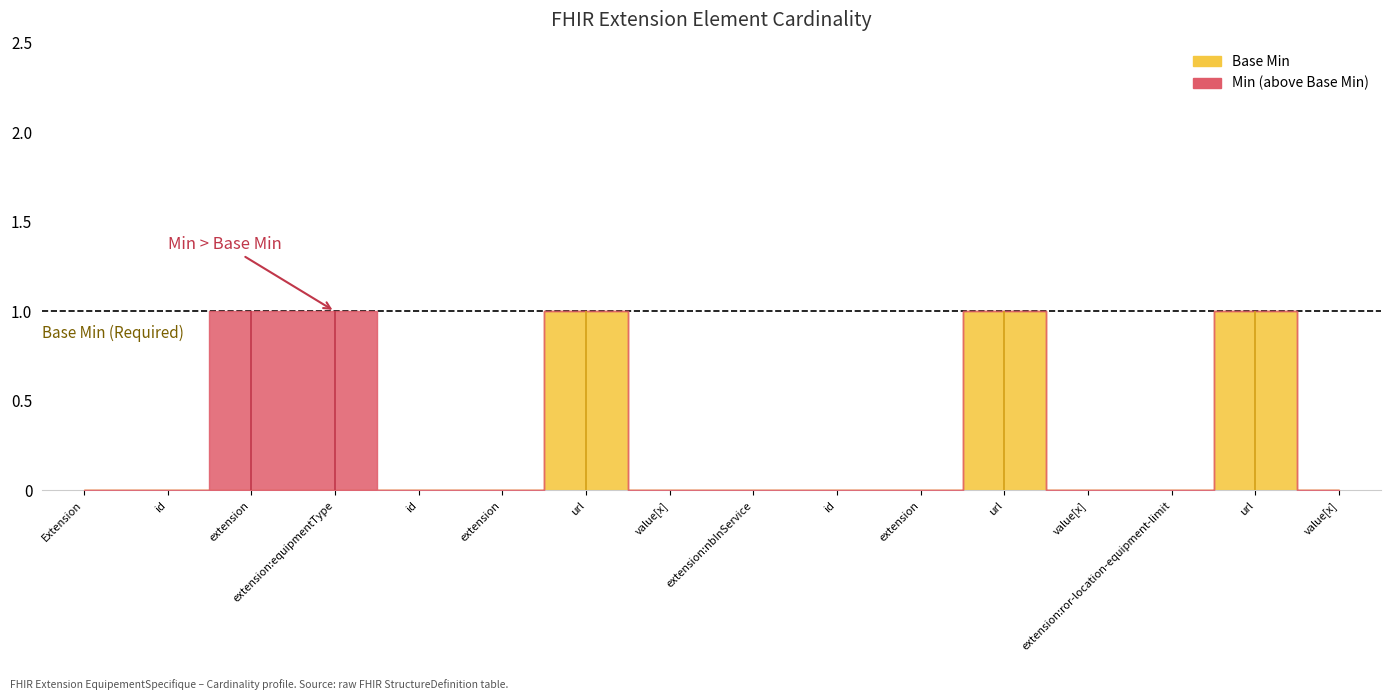

In Base Min, how many points are higher than both neighbors (excluding endpoints)?

3